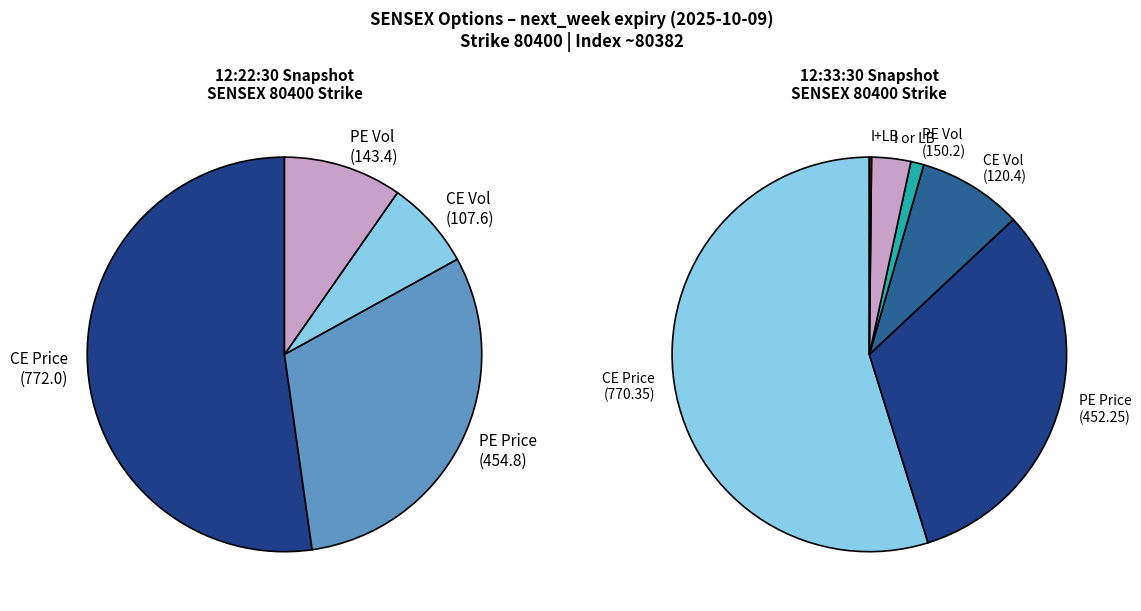

To the nearest percent, what portion does ce represent?

50%